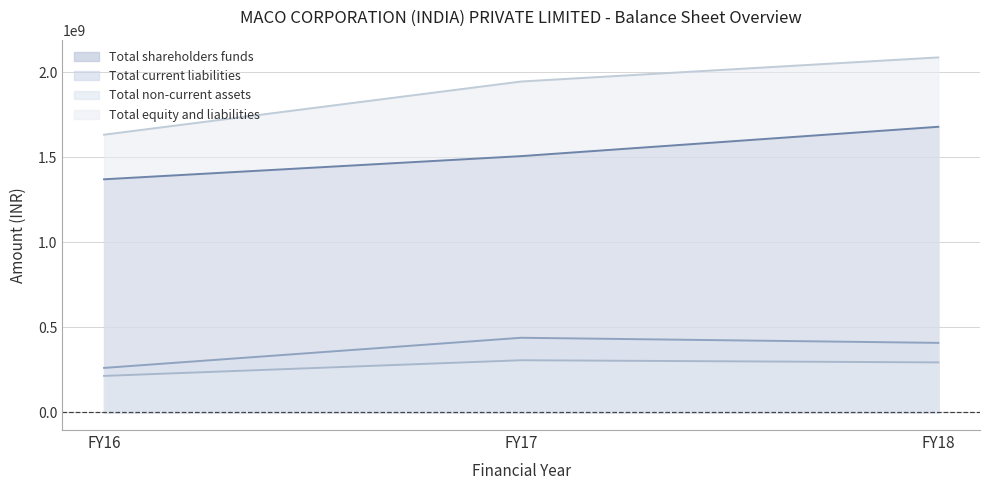

What is the maximum value for Total shareholders funds?

1678499747